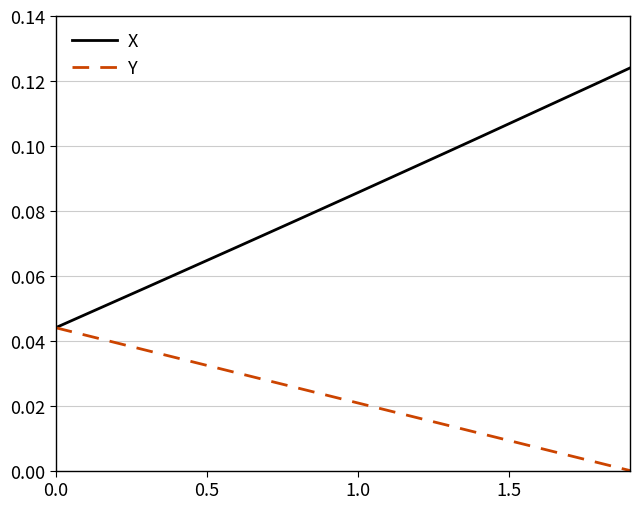

Which series has the widest spread of values?

X